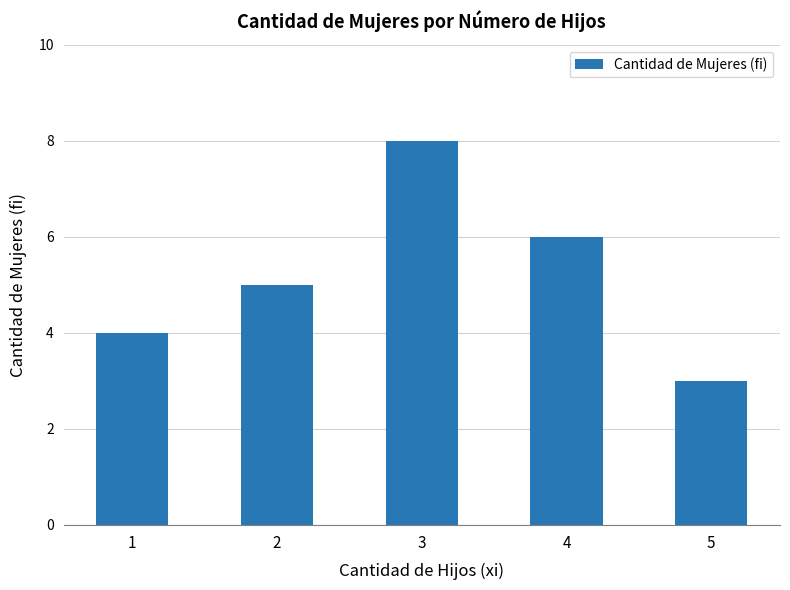

Reading left to right, extract all data points from this chart.

4	5	8	6	3